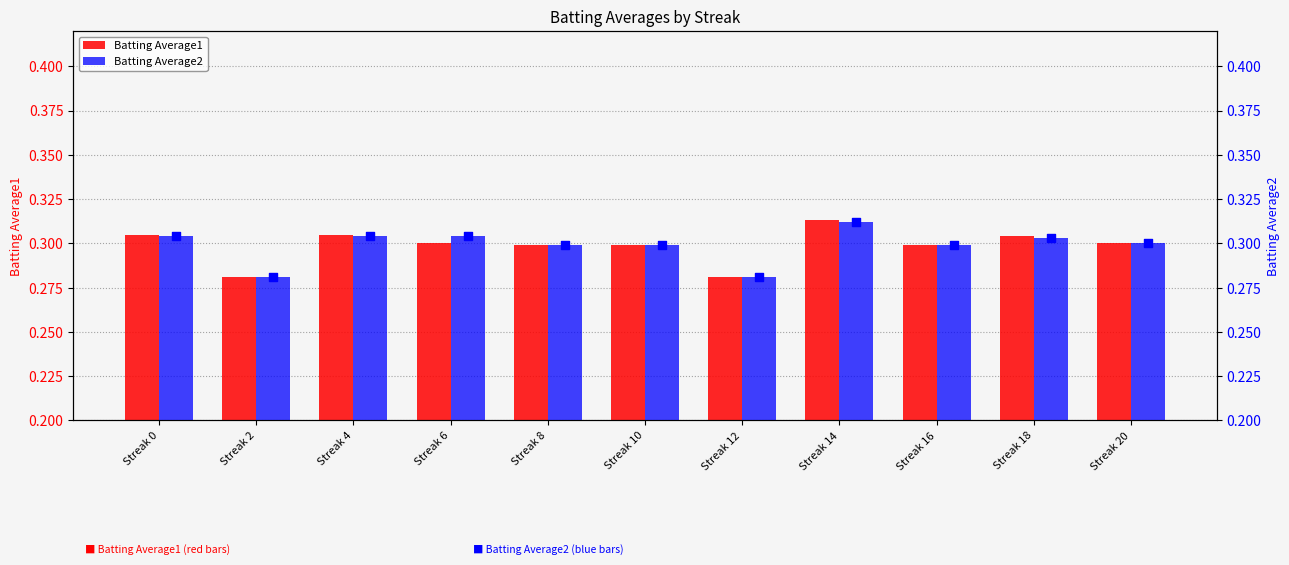

Which series reaches the maximum Y coordinate?

Batting Average1